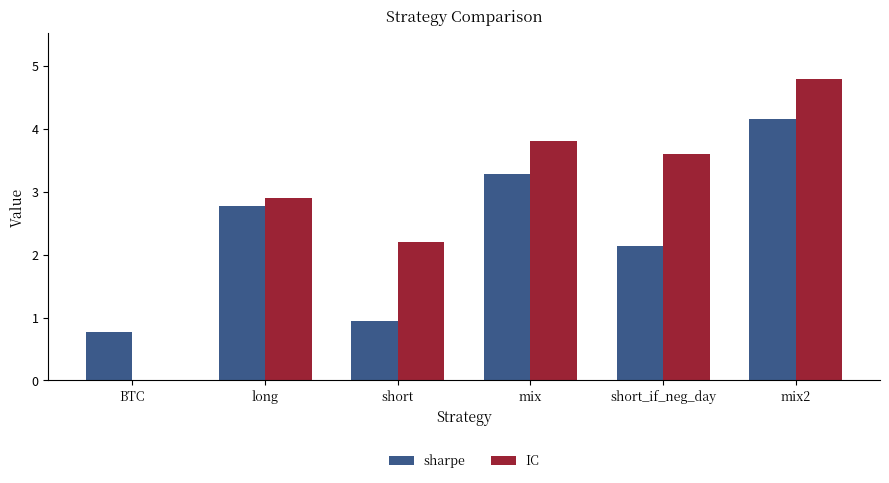

What is the sum of all IC values?

17.3